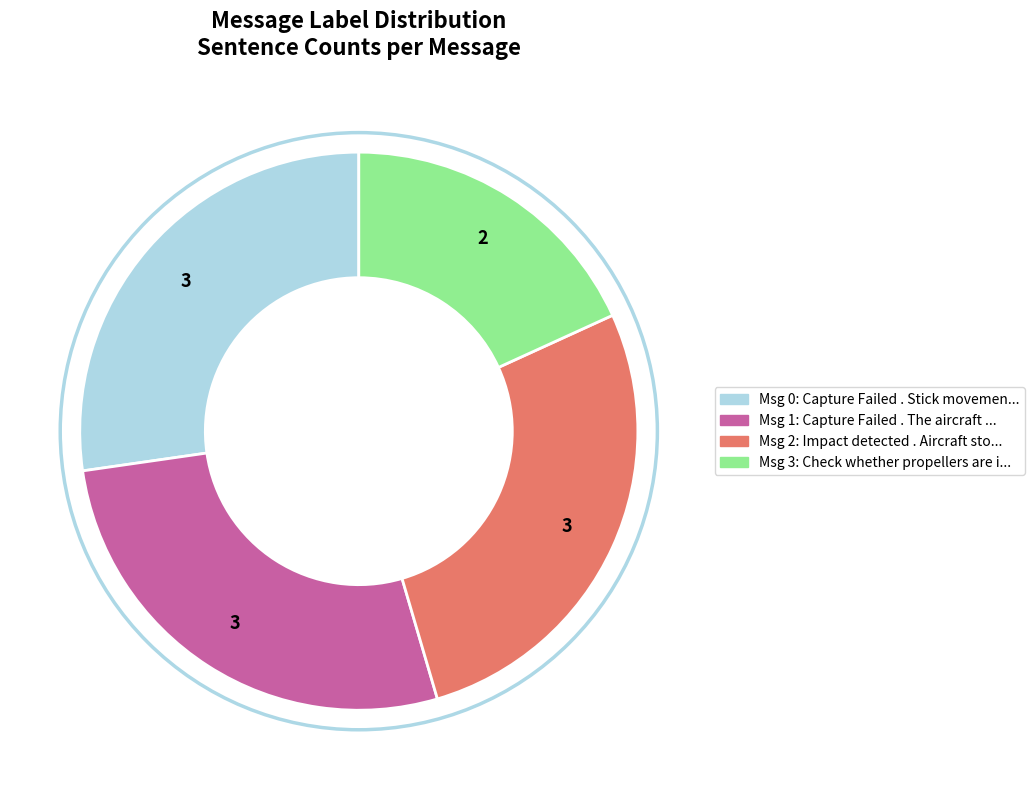

How many segments does this pie chart have?

4